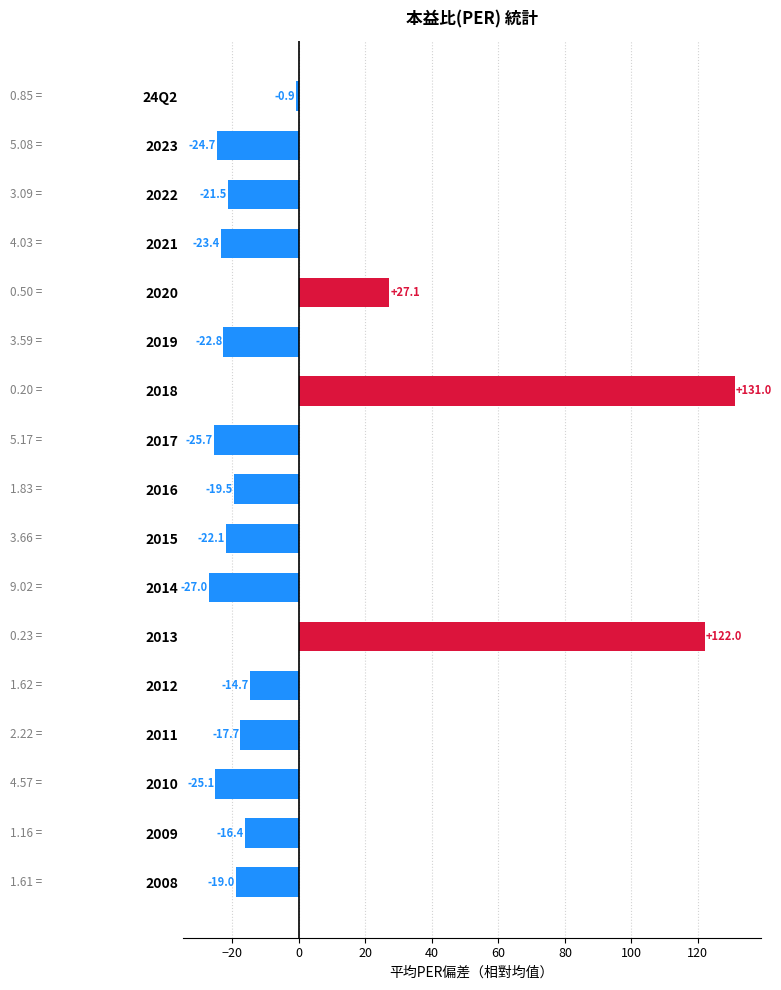

Rank the categories by value from lowest to highest.

2014, 2017, 2010, 2023, 2021, 2019, 2015, 2022, 2016, 2008, 2011, 2009, 2012, 24Q2, 2020, 2013, 2018